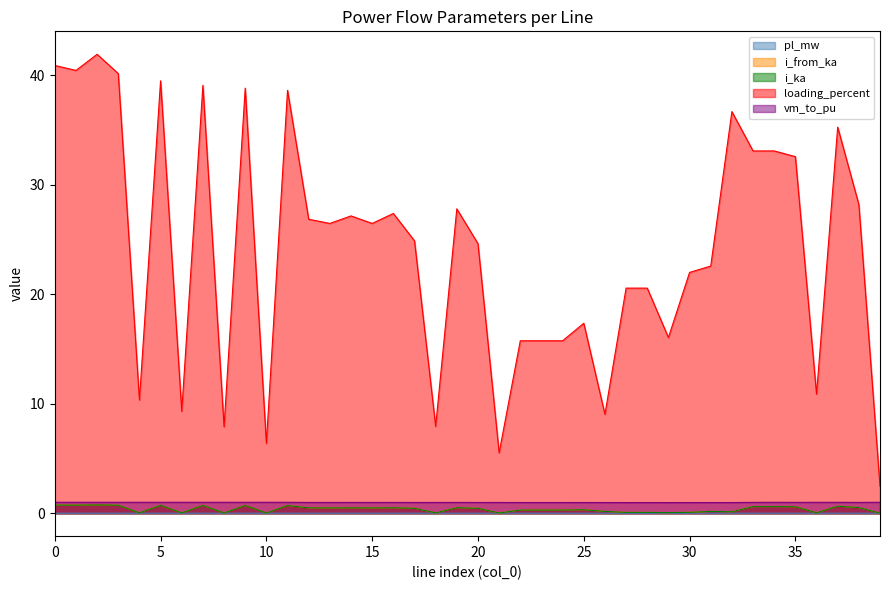

Does the chart display data point markers on the line(s)?

No